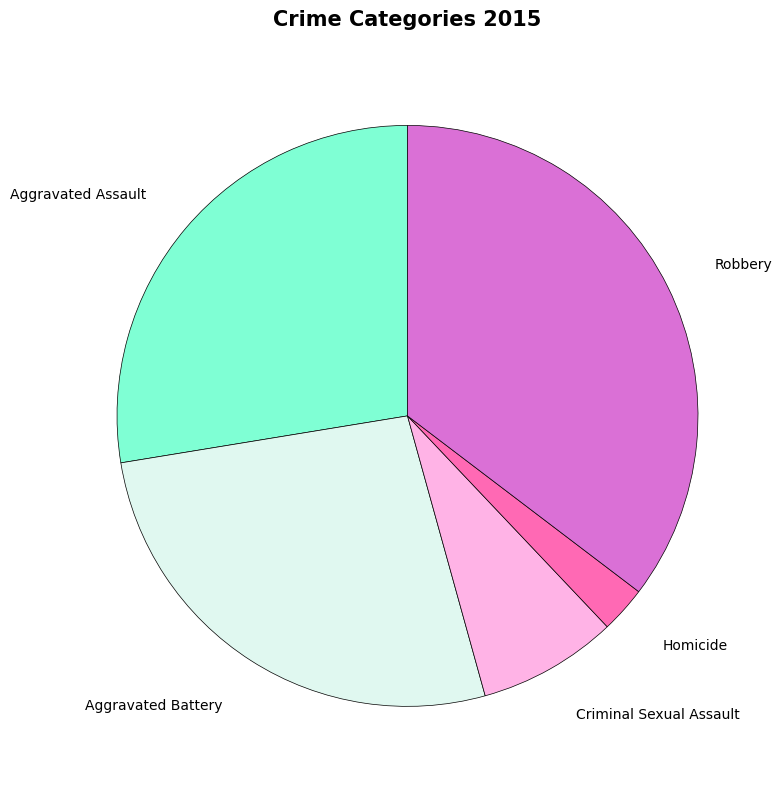

Rank the categories by value from lowest to highest.

Homicide, Criminal Sexual Assault, Aggravated Battery, Aggravated Assault, Robbery